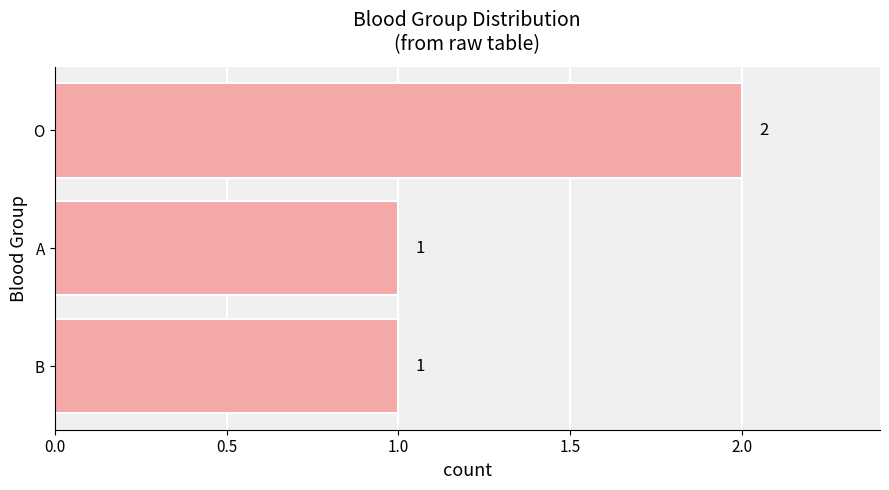

What is the ratio of the value at A to the value at B?

1.0